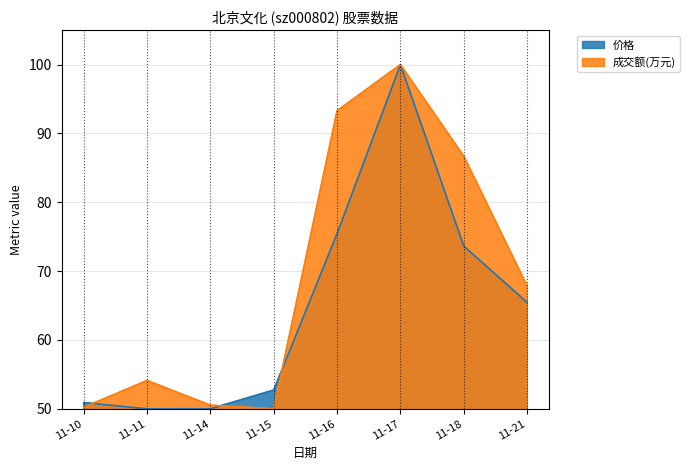

Which series changed the most between 11-15 and 11-16?

成交额(万元)